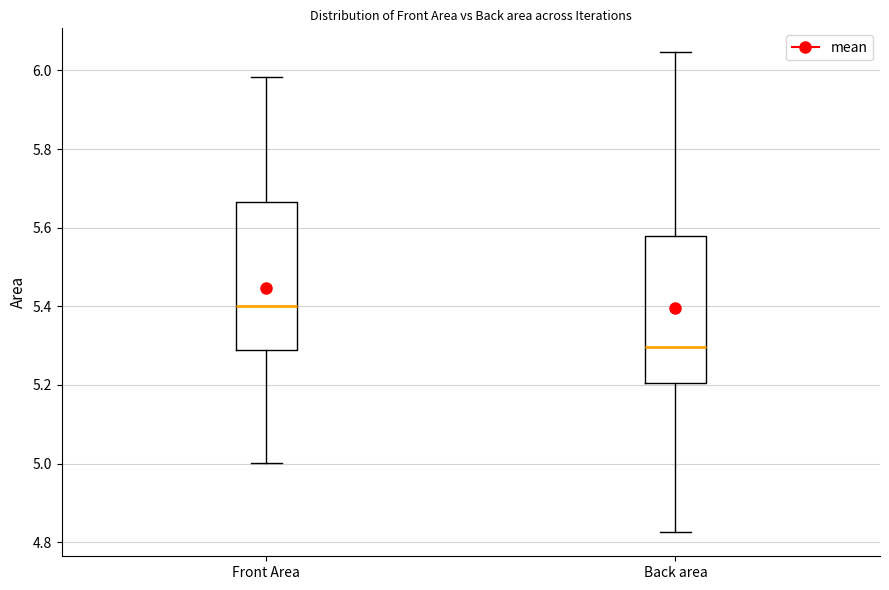

Where is the lower edge of the box for Back area on the y-axis? The values are not printed on the chart, so give them approximately, as read against the axis.

5.20